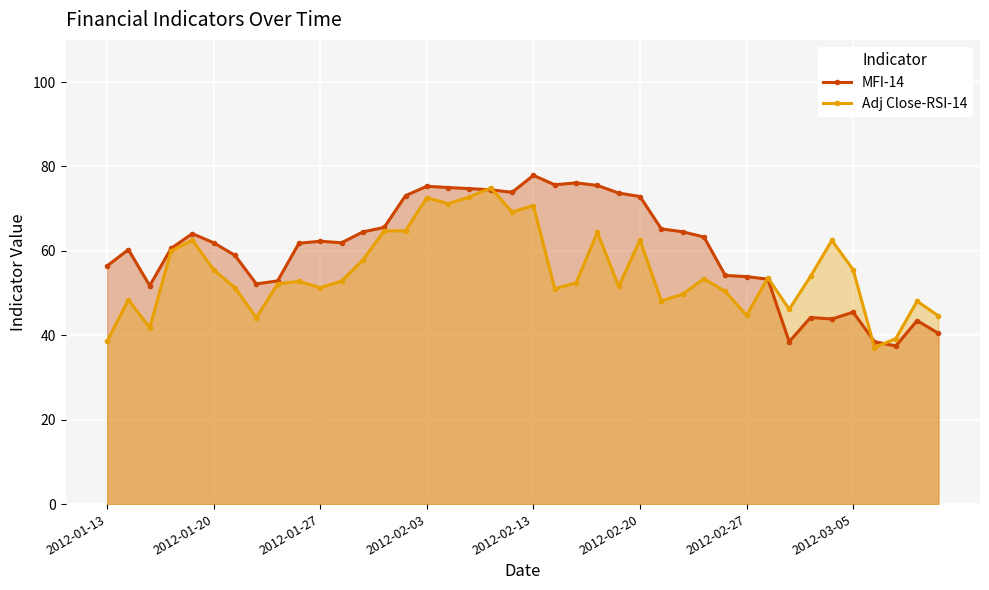

How many intersections are there between Adj Close-RSI-14 and MFI-14?

5